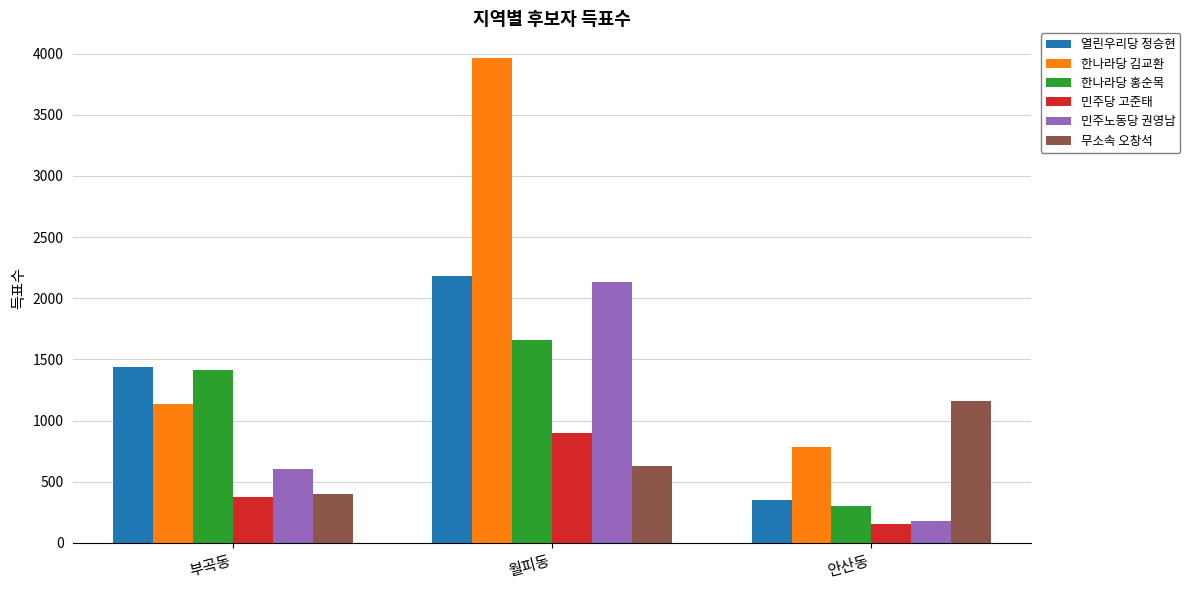

Which category has the highest value in the 민주노동당 권영남 series?

월피동